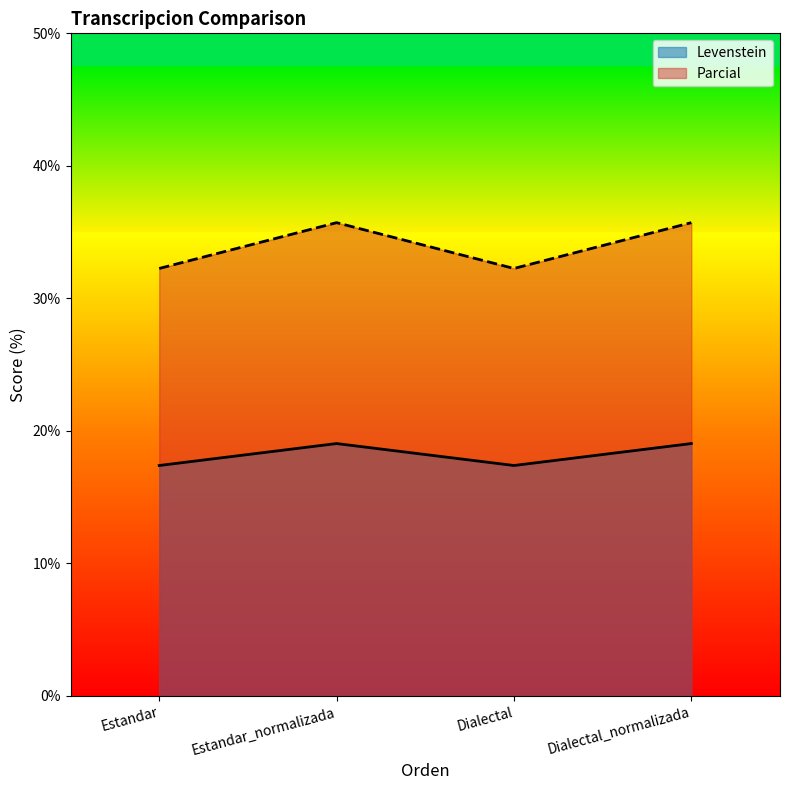

What value does the Levenstein series have at Estandar?

17.4